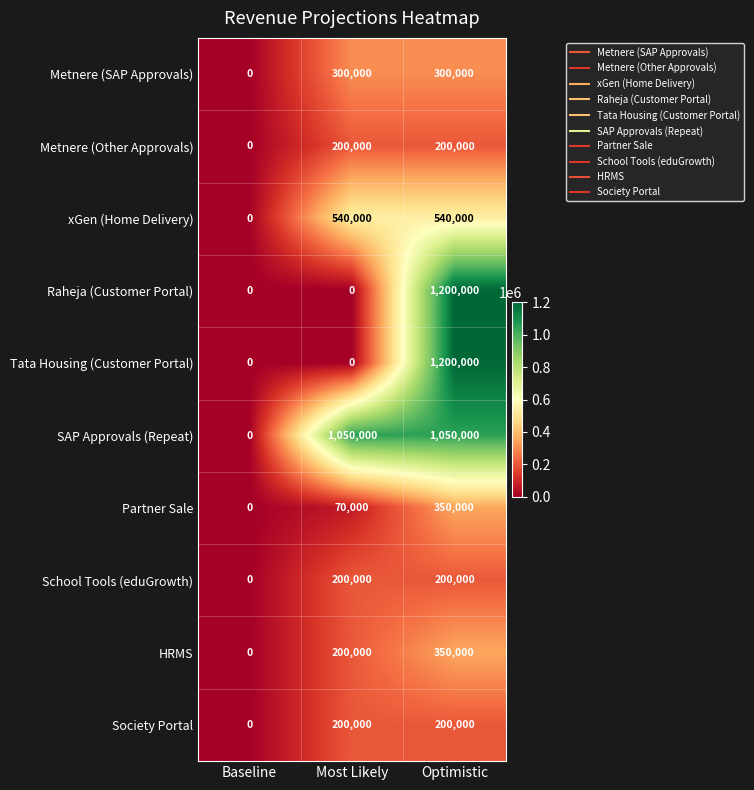

Is it true that xGen (Home Delivery) equals 540000 at Optimistic?

True